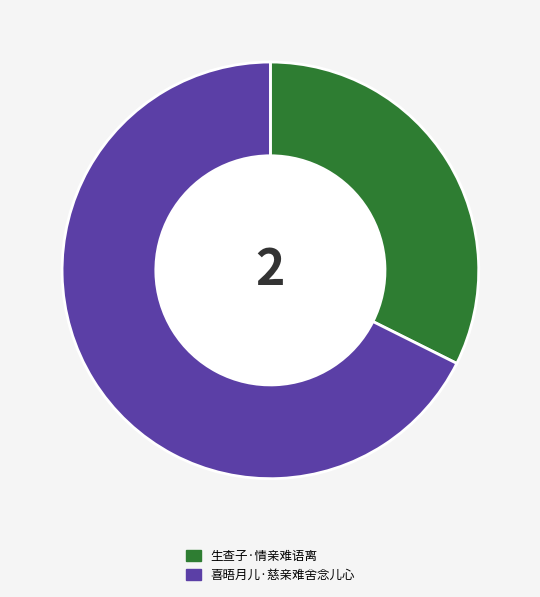

Which has a higher value, 喜晤月儿·慈亲难舍念儿心 or 生查子·情亲难语离?

喜晤月儿·慈亲难舍念儿心